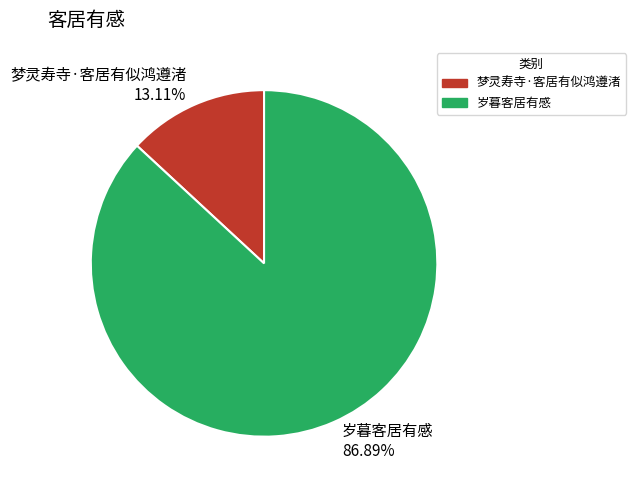

To the nearest percent, what percentage of the pie is 岁暮客居有感?

87%